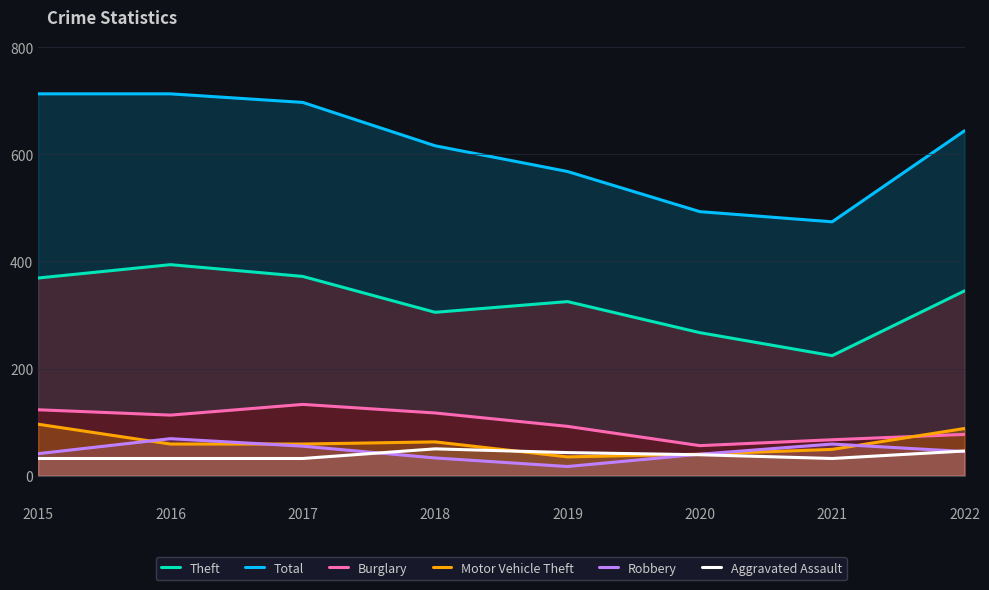

Where is Theft nearest to the value 309?

2018